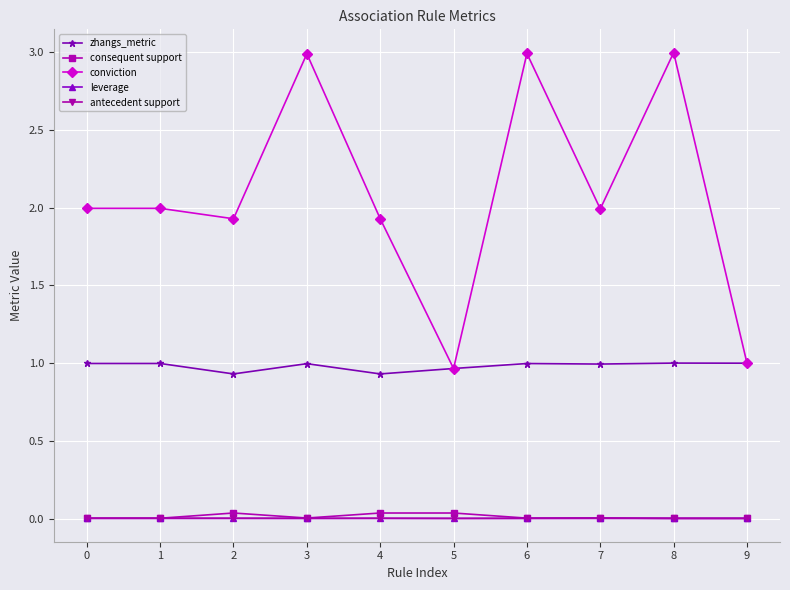

True or false: leverage and conviction intersect in this chart.

False